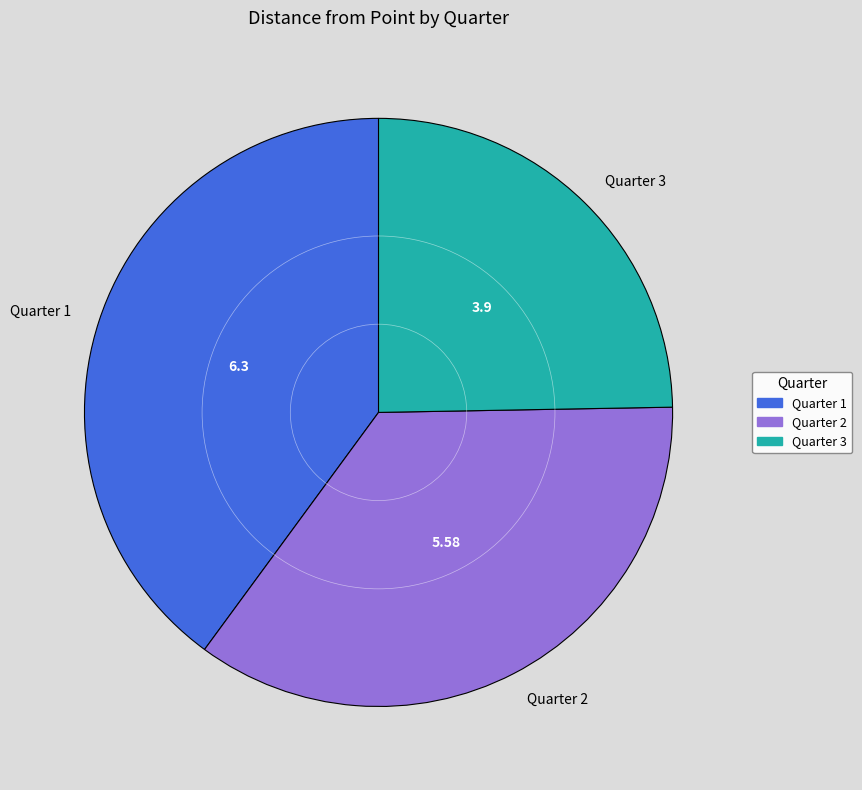

What is the ratio of the value at Quarter 2 to the value at Quarter 1?

0.9